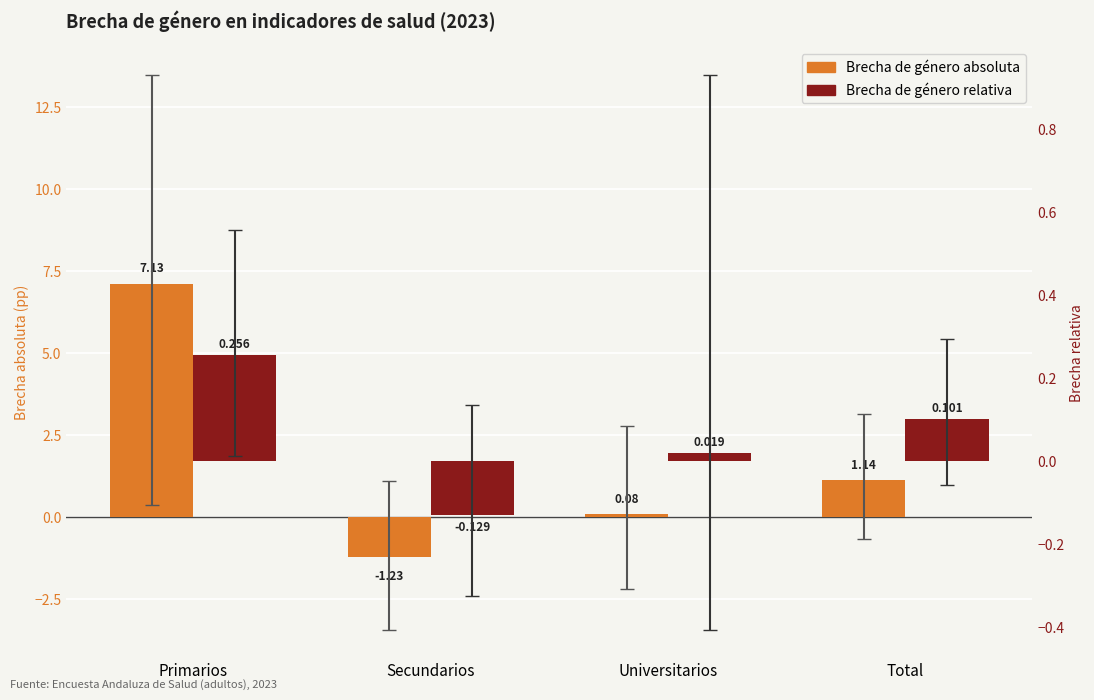

At Primarios, list the series in order from largest to smallest.

Brecha de género absoluta, Brecha de género relativa